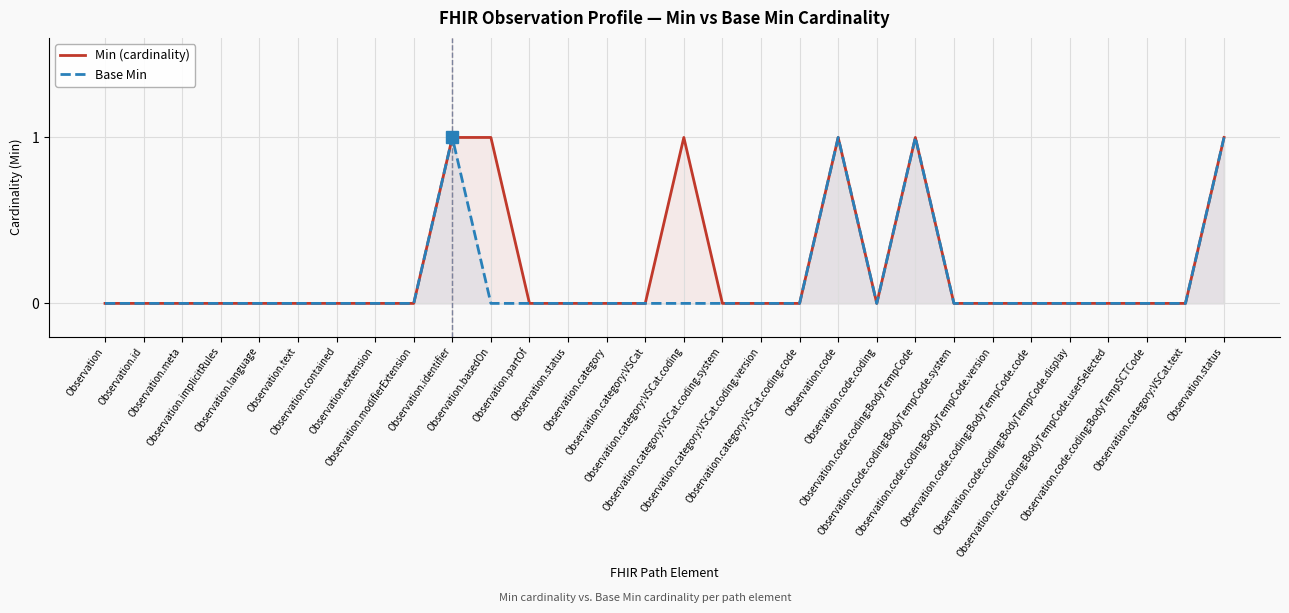

What are all the series names shown in the legend?

Min (cardinality), Base Min